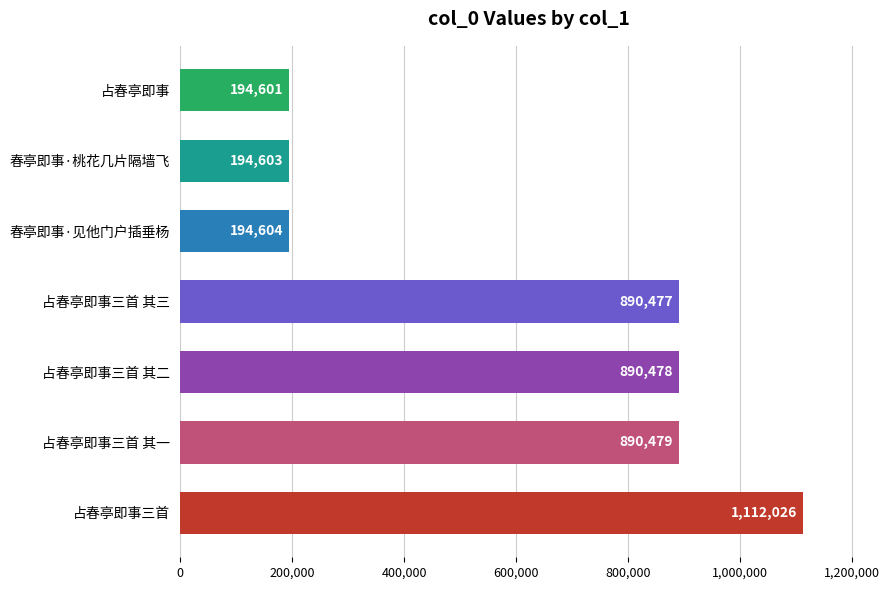

What is the change in value from 占春亭即事三首 其二 to 占春亭即事?

-695877